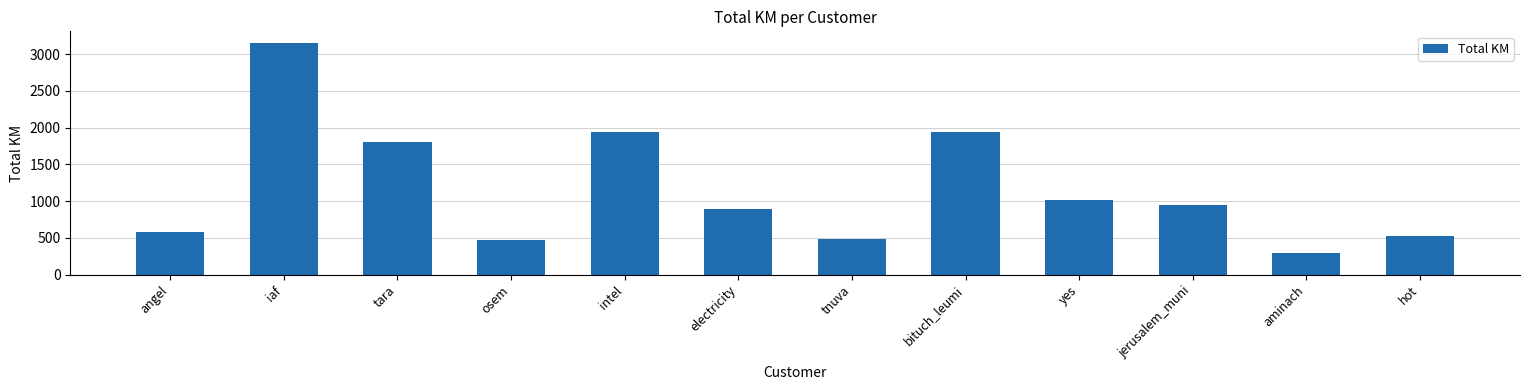

How many data points are less than 944?

6